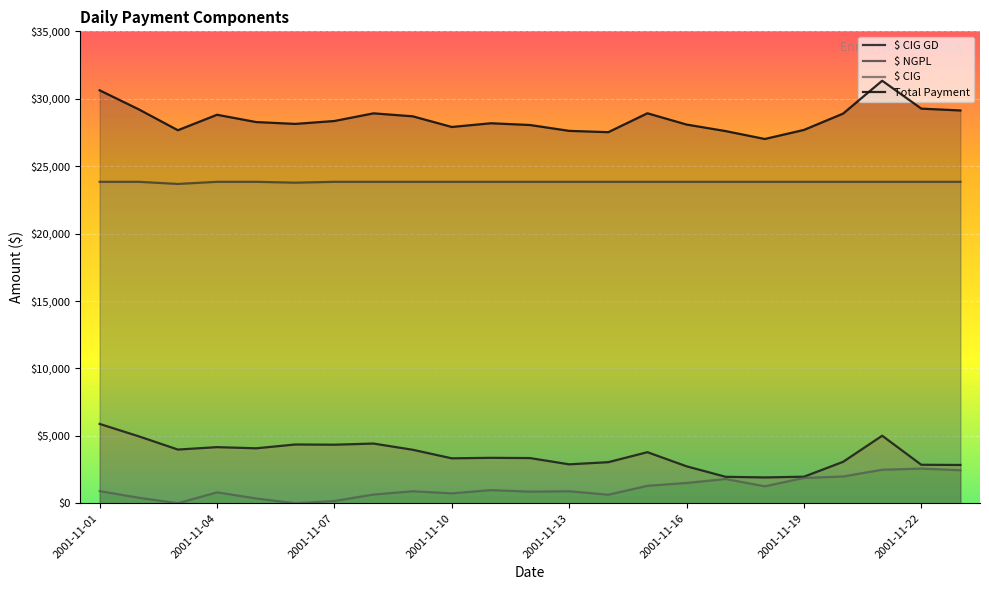

What is the sum of the Total Payment values at 2001-11-19 and 2001-11-06?

55823.0